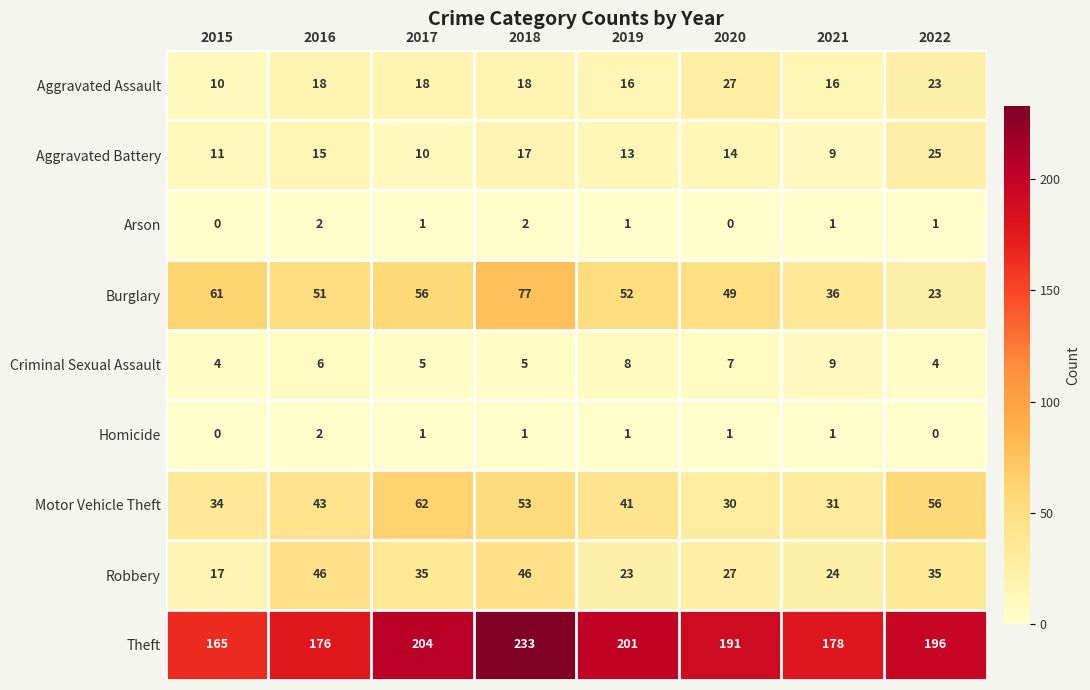

Rank the categories by Aggravated Battery value from highest to lowest.

2022, 2018, 2016, 2020, 2019, 2015, 2017, 2021